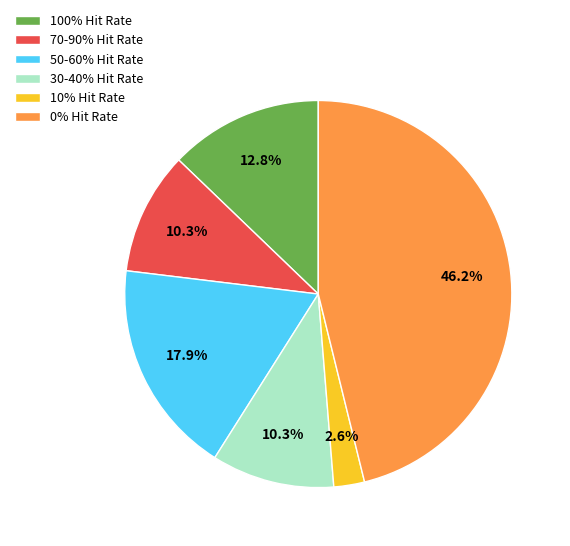

Combined, do 70-90% Hit Rate and 100% Hit Rate account for over 50%?

No